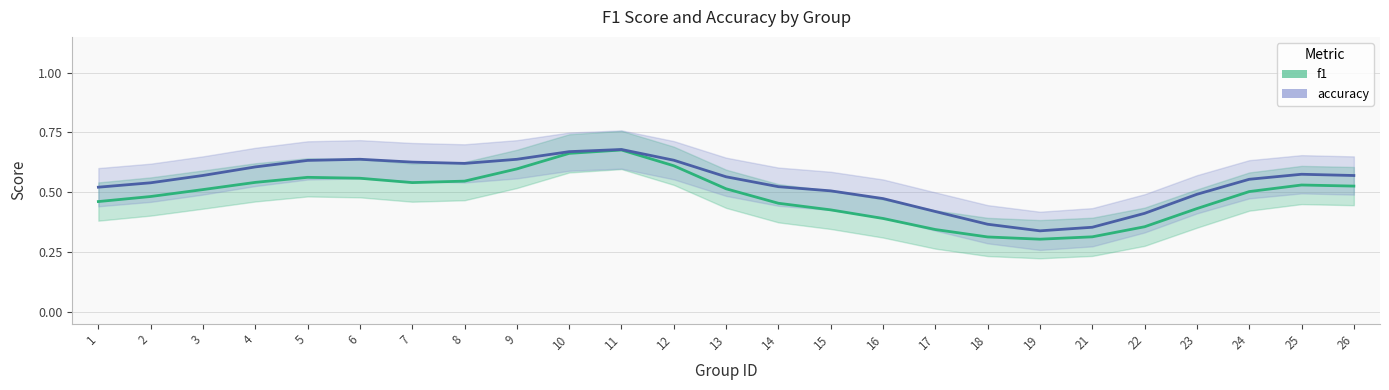

True or false: accuracy and f1 cross at least once.

False